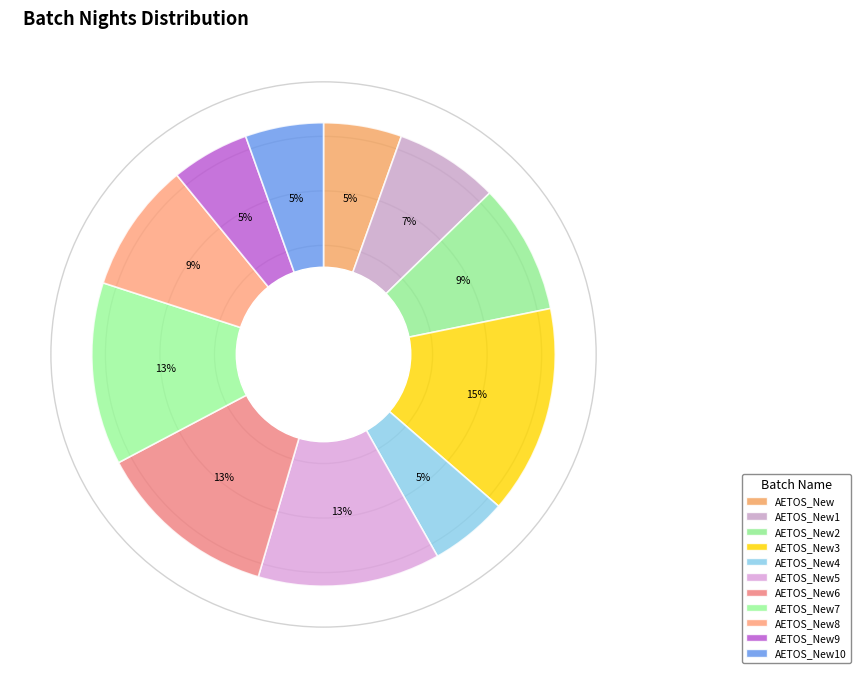

How many slices are in this pie chart?

11